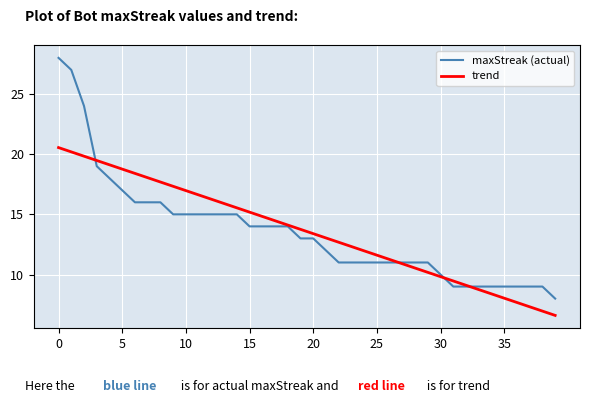

Rank the series by their maximum value, from highest to lowest.

maxStreak (actual), trend